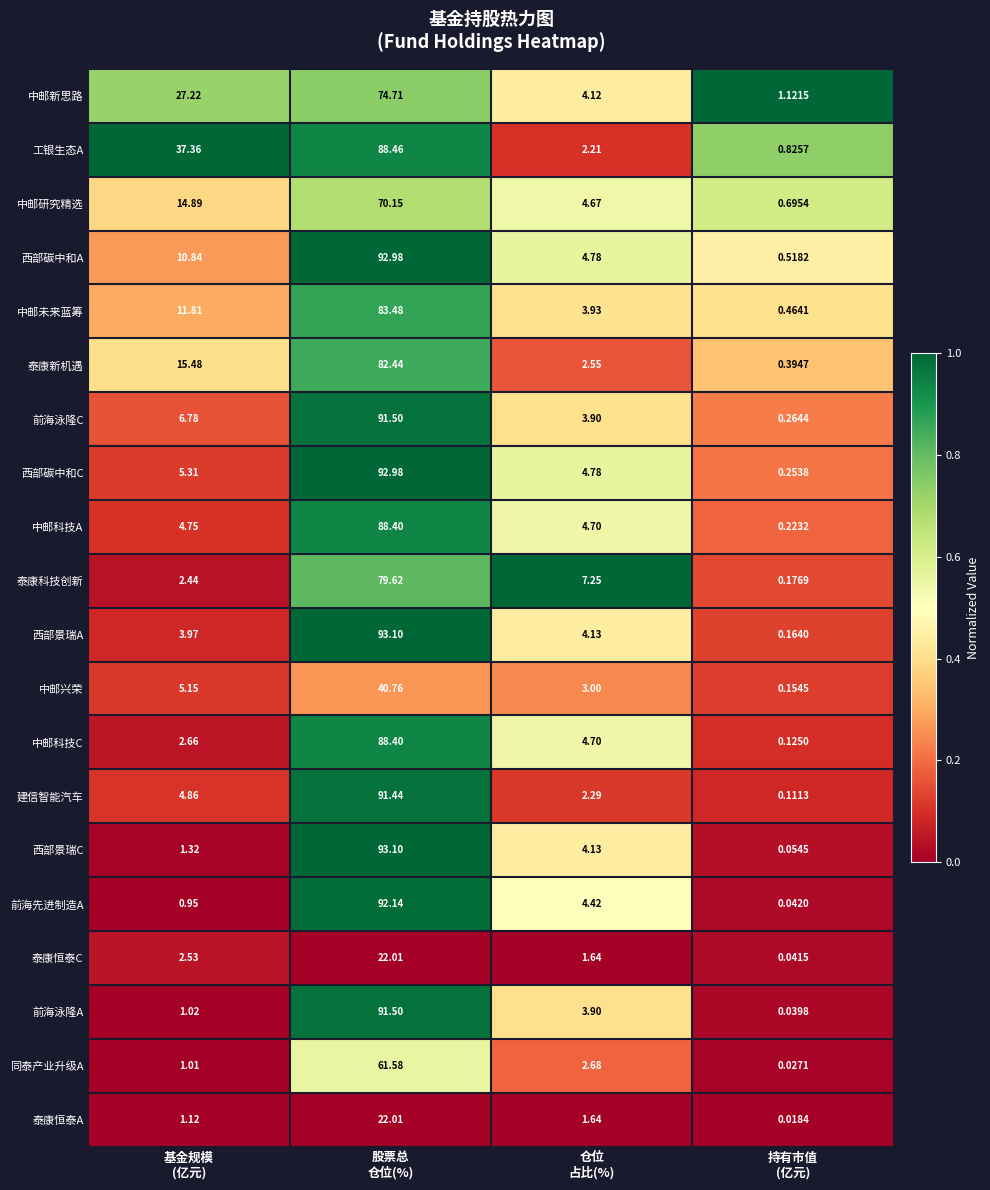

Rank the series at 基金规模
(亿元) from lowest to highest value.

前海先进制造A, 同泰产业升级A, 前海泳隆A, 泰康恒泰A, 西部景瑞C, 泰康科技创新, 泰康恒泰C, 中邮科技C, 西部景瑞A, 中邮科技A, 建信智能汽车, 中邮兴荣, 西部碳中和C, 前海泳隆C, 西部碳中和A, 中邮未来蓝筹, 中邮研究精选, 泰康新机遇, 中邮新思路, 工银生态A